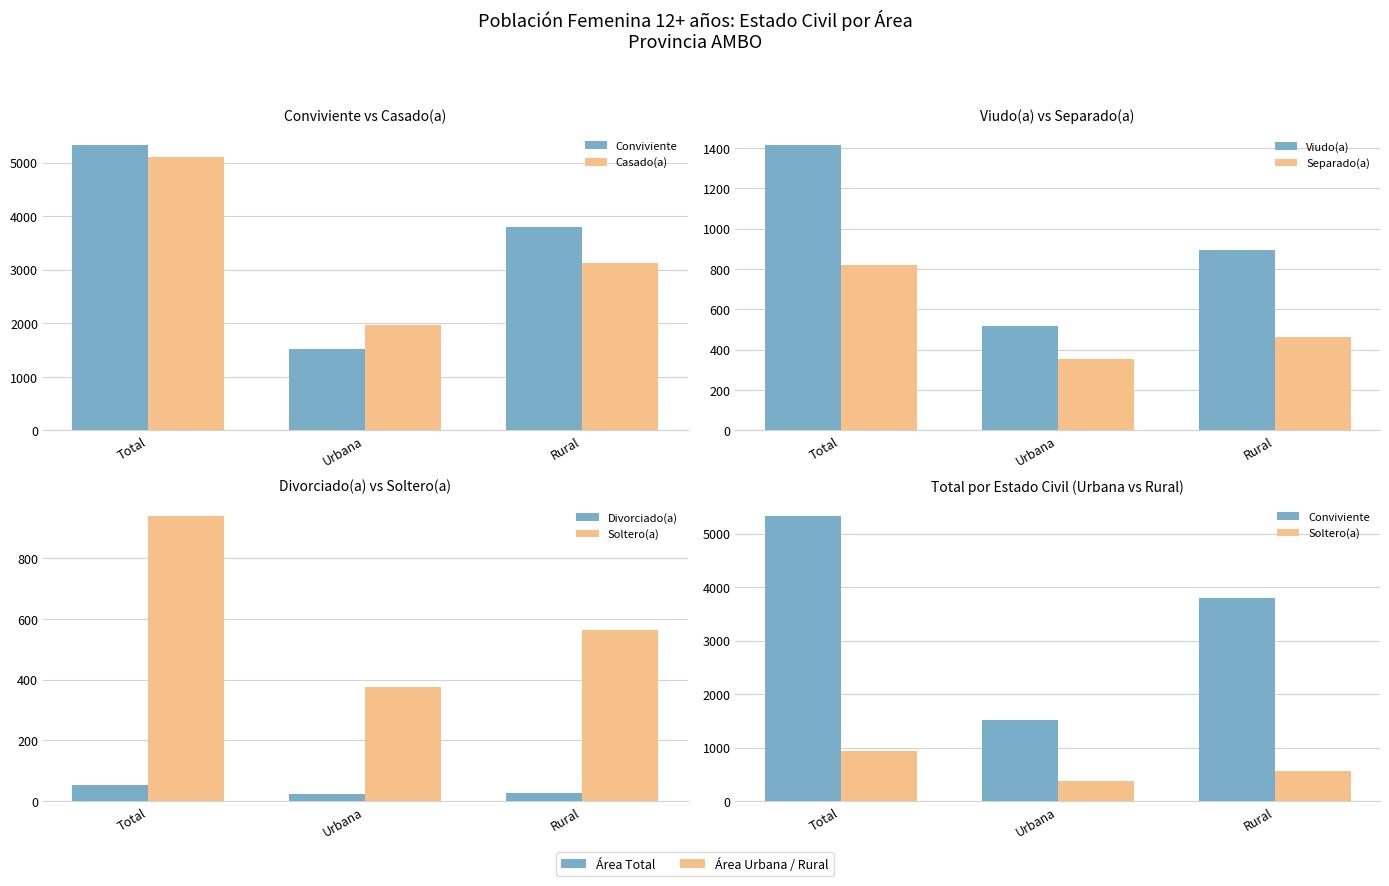

List the labels in order of Casado(a) value, smallest first.

Urbana, Rural, Total